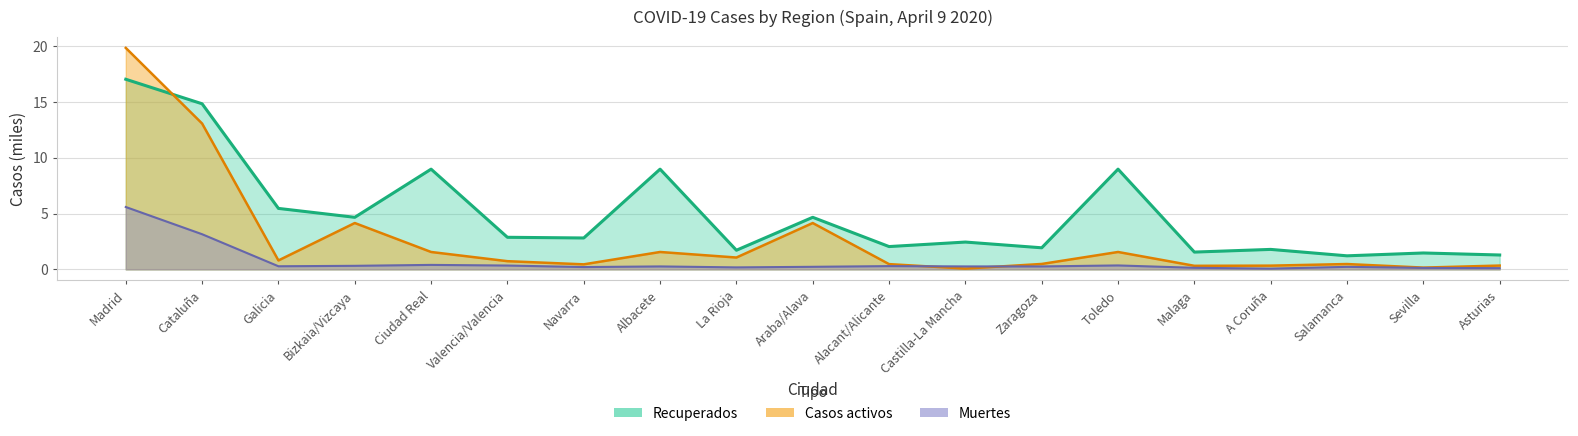

How many data points in Recuperados are less than 2?

7